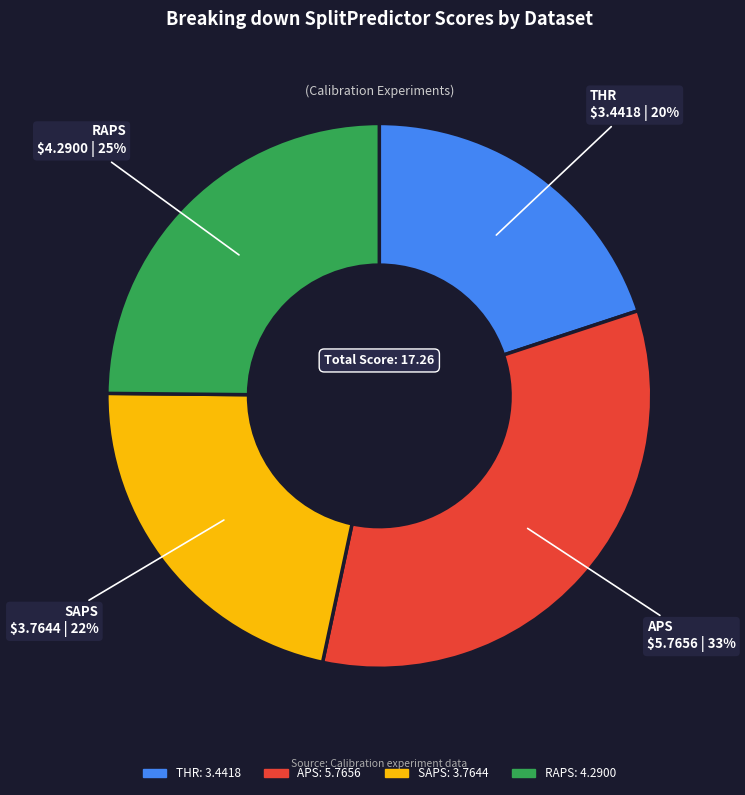

Does RAPS account for over 50% of the chart?

No